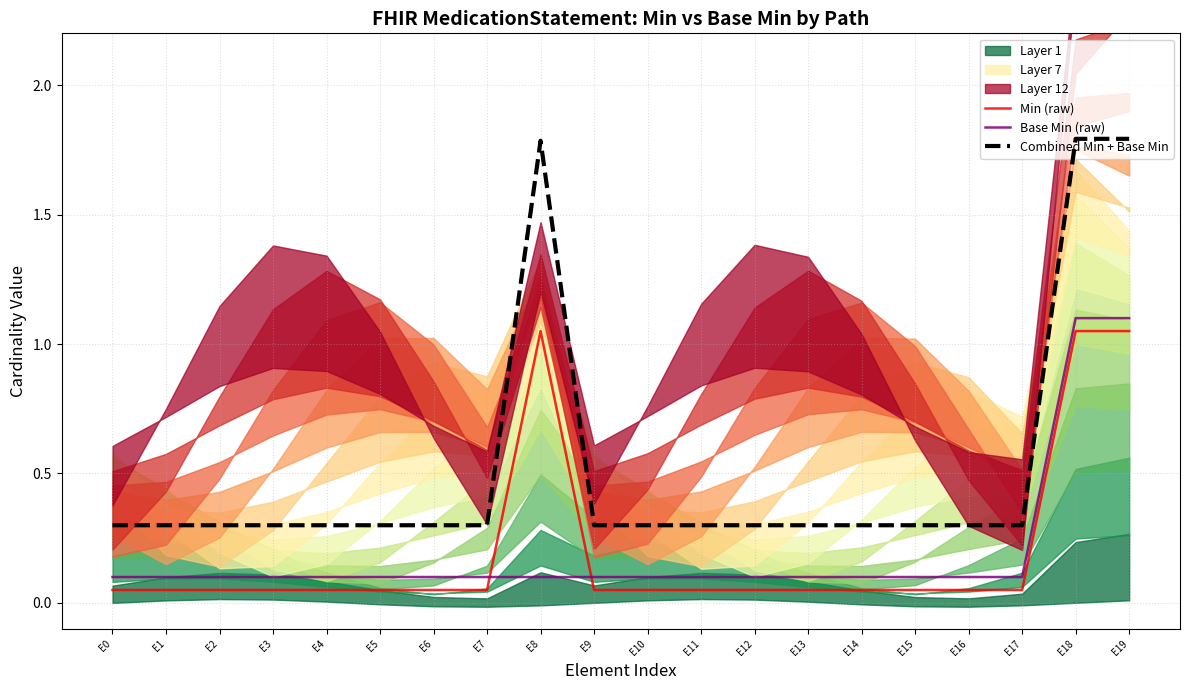

Reading right to left, transcribe all the data shown in this chart.

Min (raw): E19=1.1	E18=1.1	E17=0.1	E16=0.1	E15=0.1	E14=0.1	E13=0.1	E12=0.1	E11=0.1	E10=0.1	E9=0.1	E8=1.1	E7=0.1	E6=0.1	E5=0.1	E4=0.1	E3=0.1	E2=0.1	E1=0.1	E0=0.1
Base Min (raw): E19=1.1	E18=1.1	E17=0.1	E16=0.1	E15=0.1	E14=0.1	E13=0.1	E12=0.1	E11=0.1	E10=0.1	E9=0.1	E8=0.1	E7=0.1	E6=0.1	E5=0.1	E4=0.1	E3=0.1	E2=0.1	E1=0.1	E0=0.1
Combined Min + Base Min: E19=1.8	E18=1.8	E17=0.3	E16=0.3	E15=0.3	E14=0.3	E13=0.3	E12=0.3	E11=0.3	E10=0.3	E9=0.3	E8=1.8	E7=0.3	E6=0.3	E5=0.3	E4=0.3	E3=0.3	E2=0.3	E1=0.3	E0=0.3